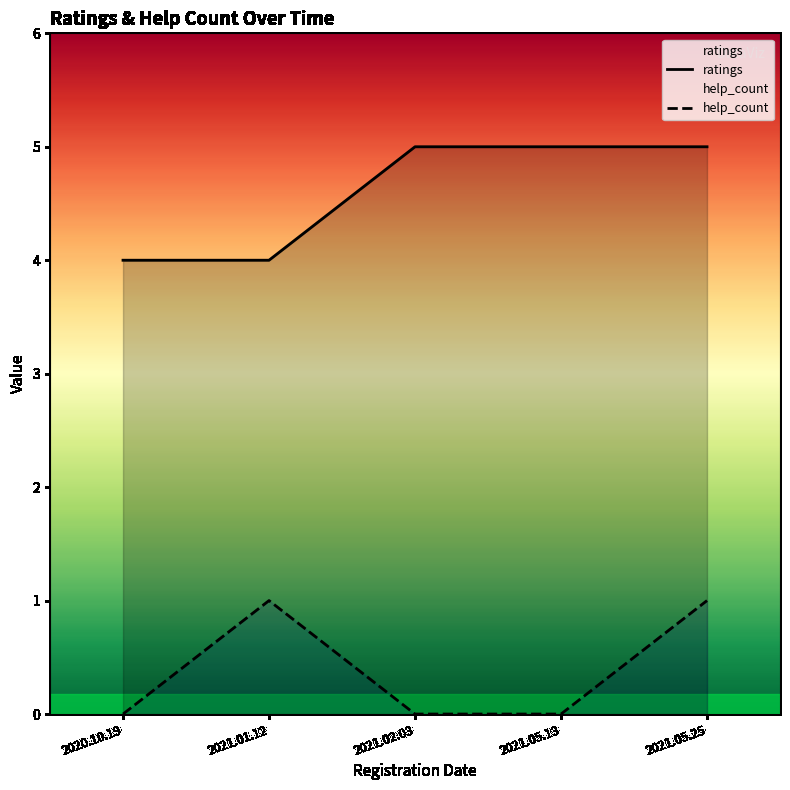

Read the ratings value at 2021.01.12.

4